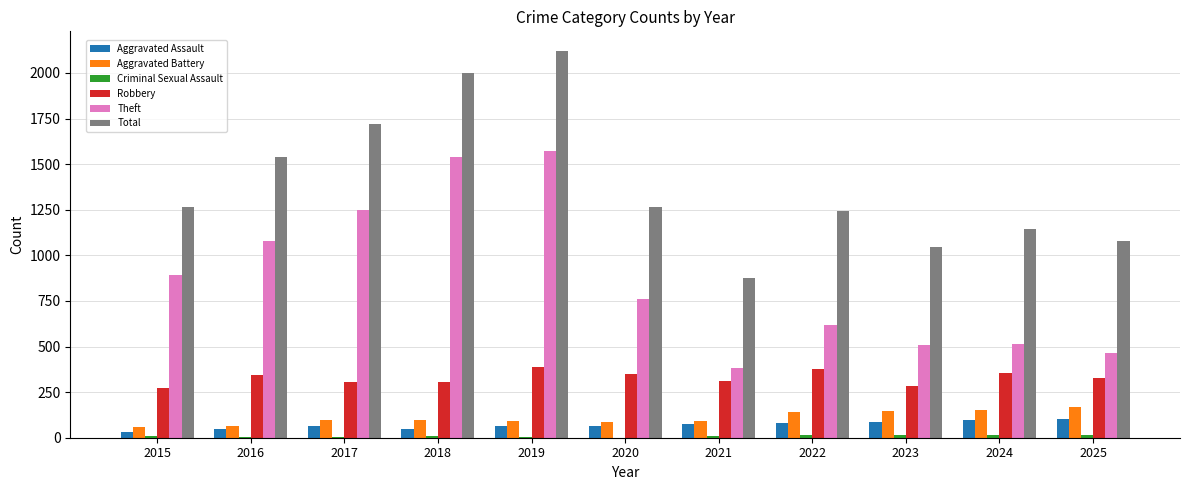

Which series has the largest total across all categories?

Total